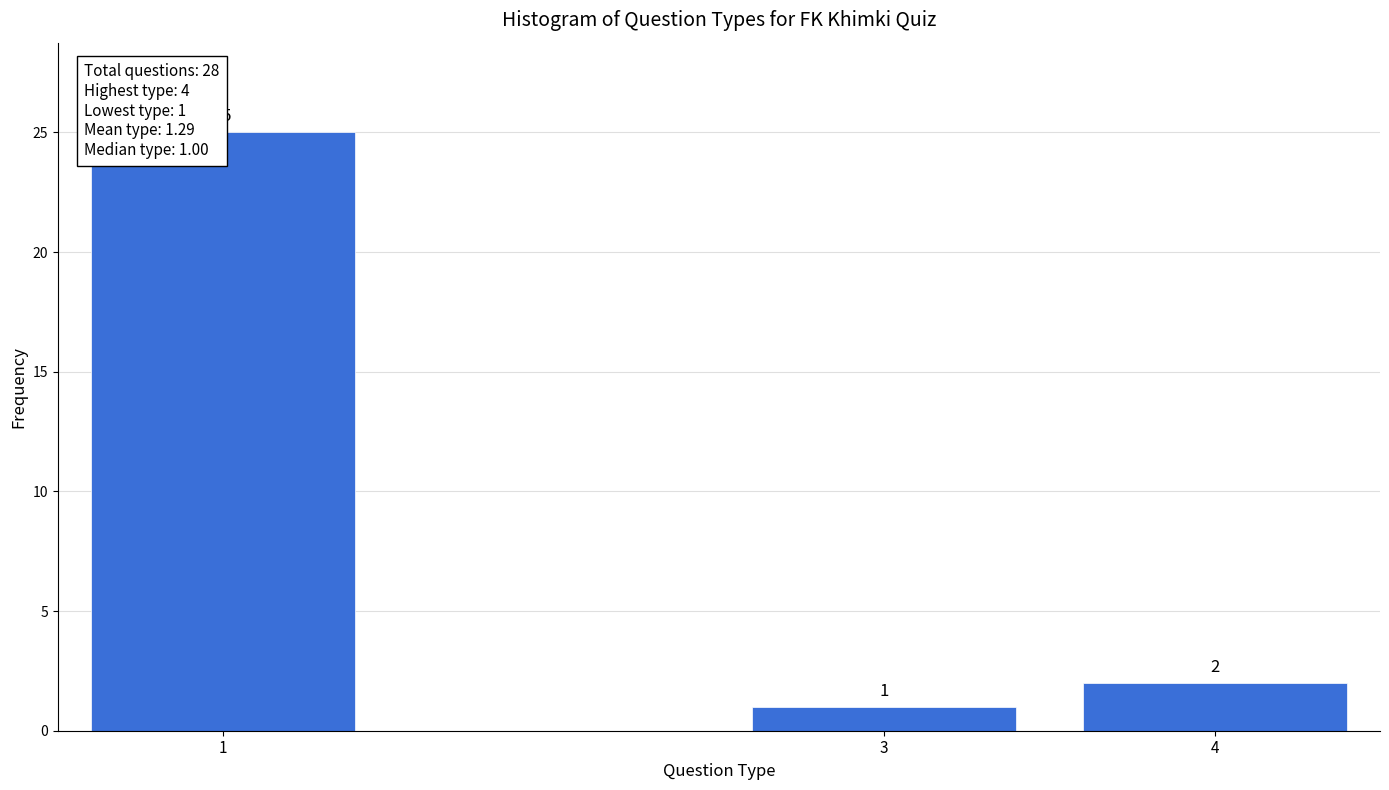

Reading left to right, what are all the values shown in this chart?

25	1	2